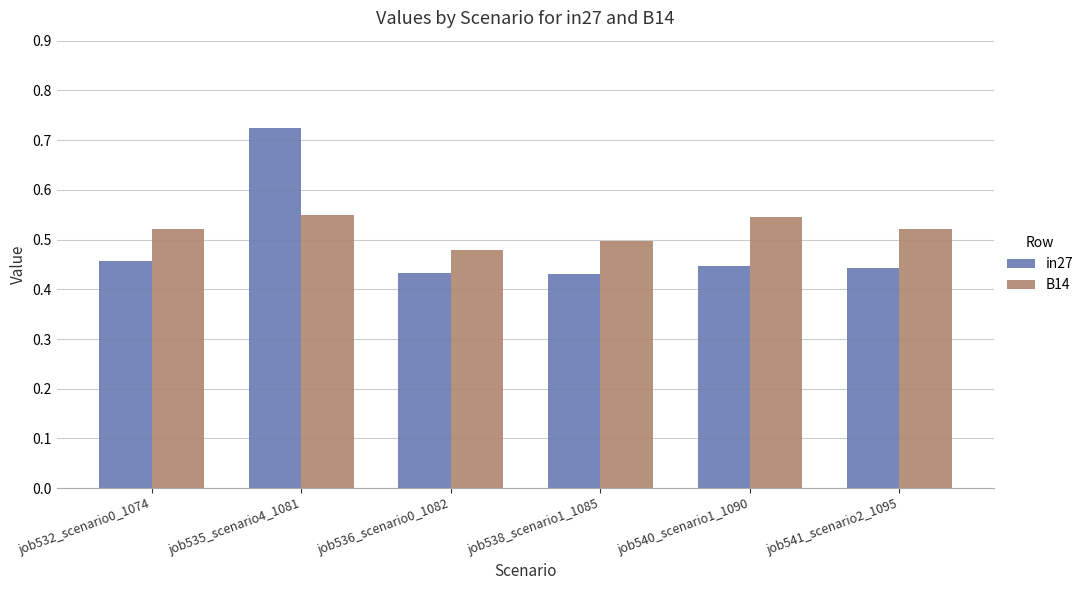

How many groups of bars are there?

6